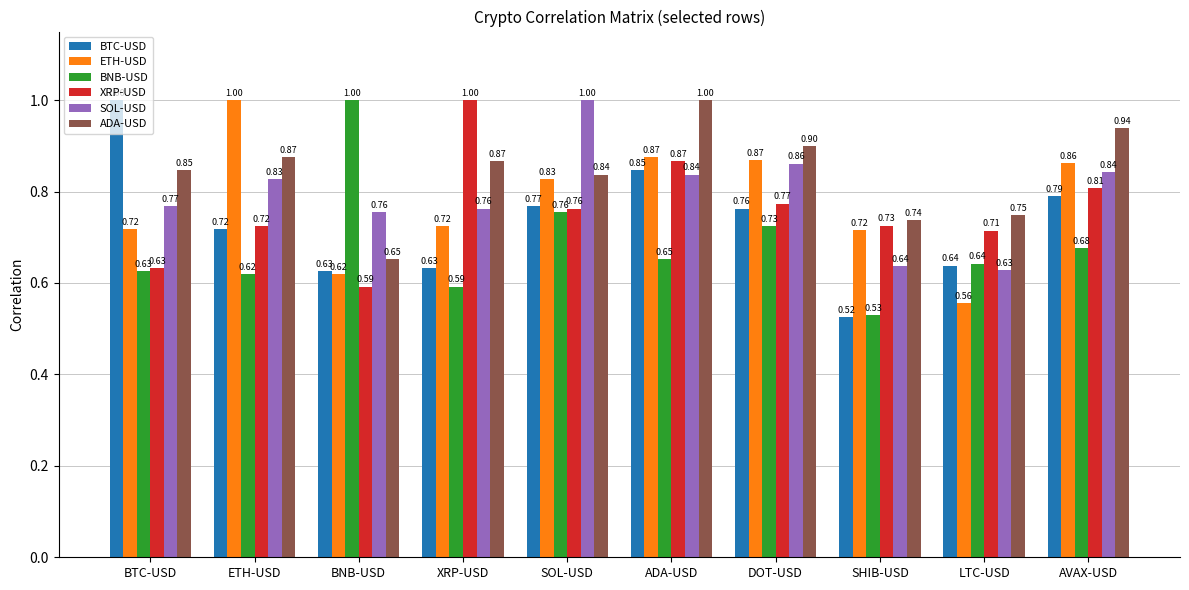

At which label is SOL-USD closest to 0?

LTC-USD